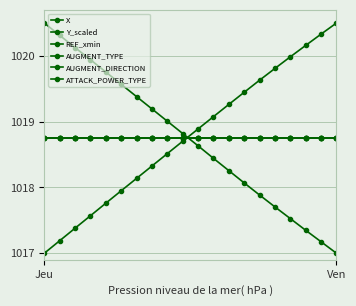

Is this an area chart (filled region under the line)?

No